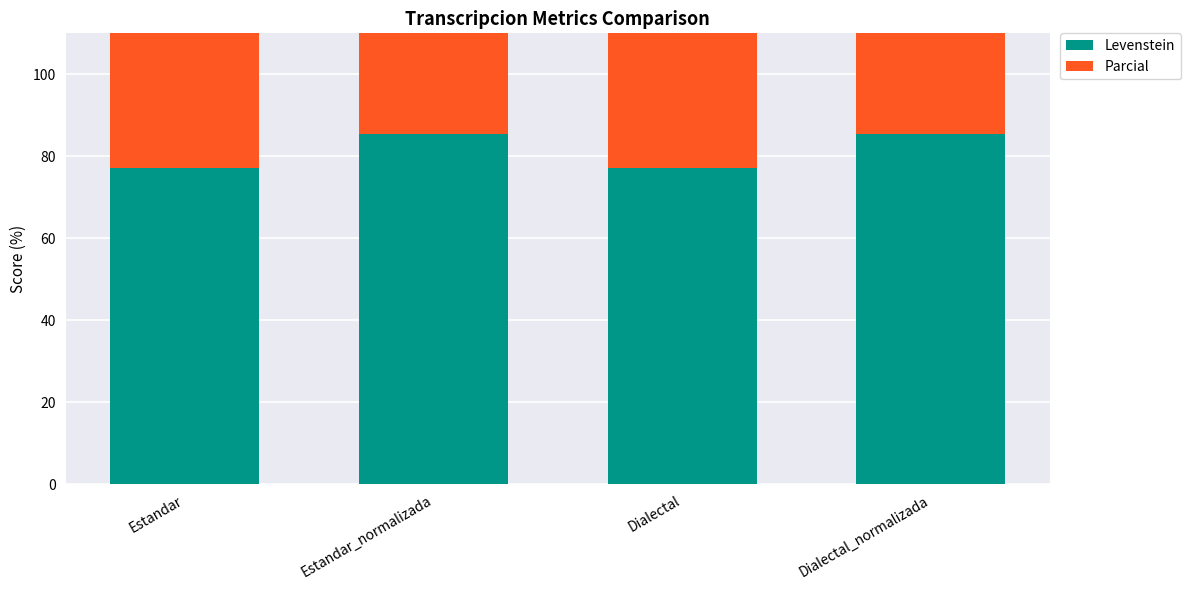

Is the value of Parcial at Estandar_normalizada greater than the value of Levenstein at Dialectal_normalizada?

Yes